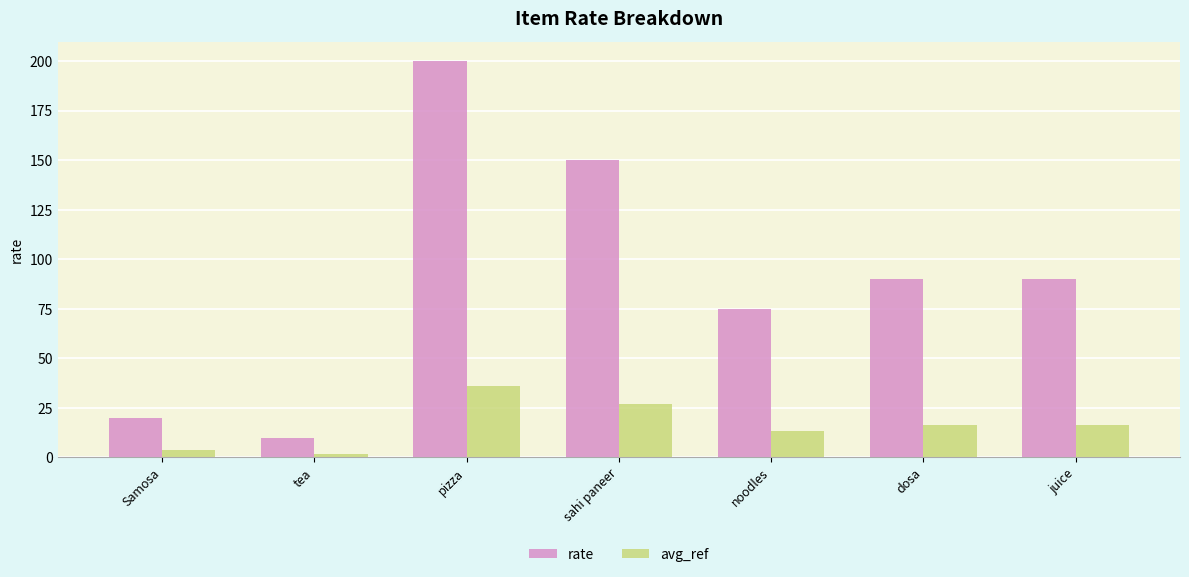

How many distinct data groups are displayed?

2